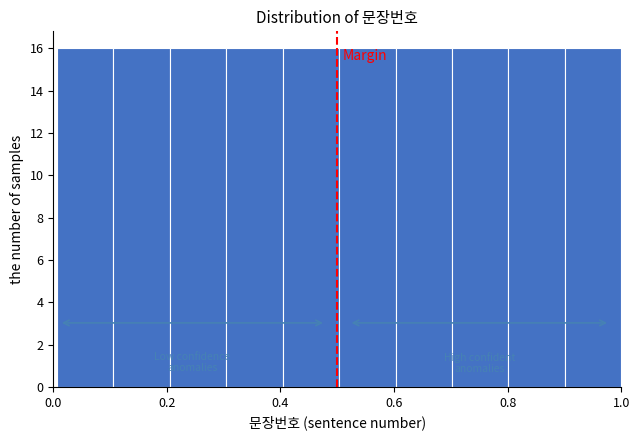

Reading left to right, list every bar in this chart as the range it spans on the x-axis followed by its height. Neither the bar edges nor the heights are printed on the chart, so give them approximately, as read against the axes.

0.0 to 0.1: 16
0.1 to 0.2: 16
0.2 to 0.3: 16
0.3 to 0.4: 16
0.4 to 0.5: 16
0.5 to 0.6: 16
0.6 to 0.7: 16
0.7 to 0.8: 16
0.8 to 0.9: 16
0.9 to 1.0: 16